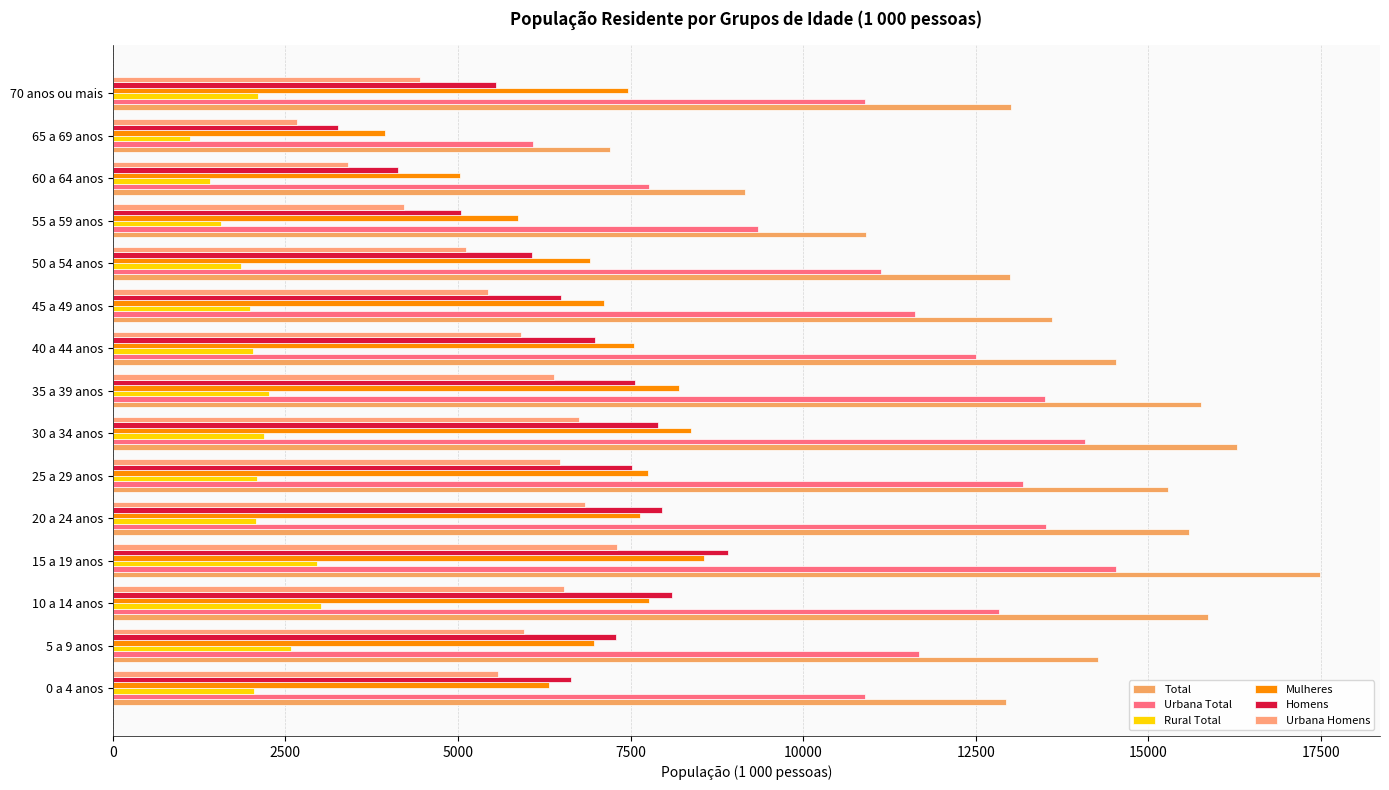

How many distinct data groups are displayed?

6